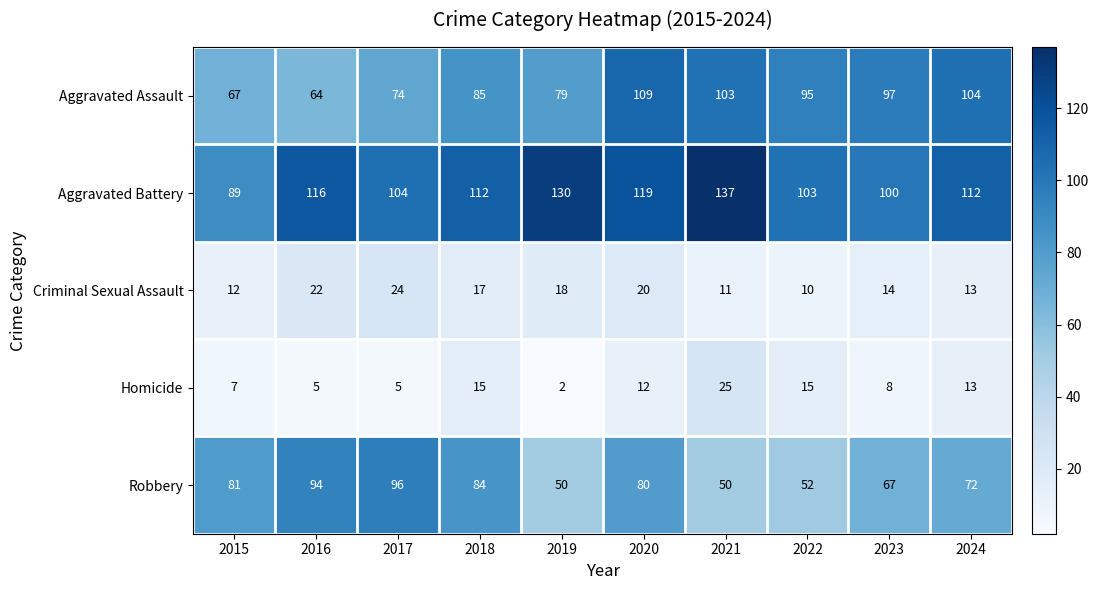

What is the difference between the second highest and second lowest values in the Criminal Sexual Assault series?

11